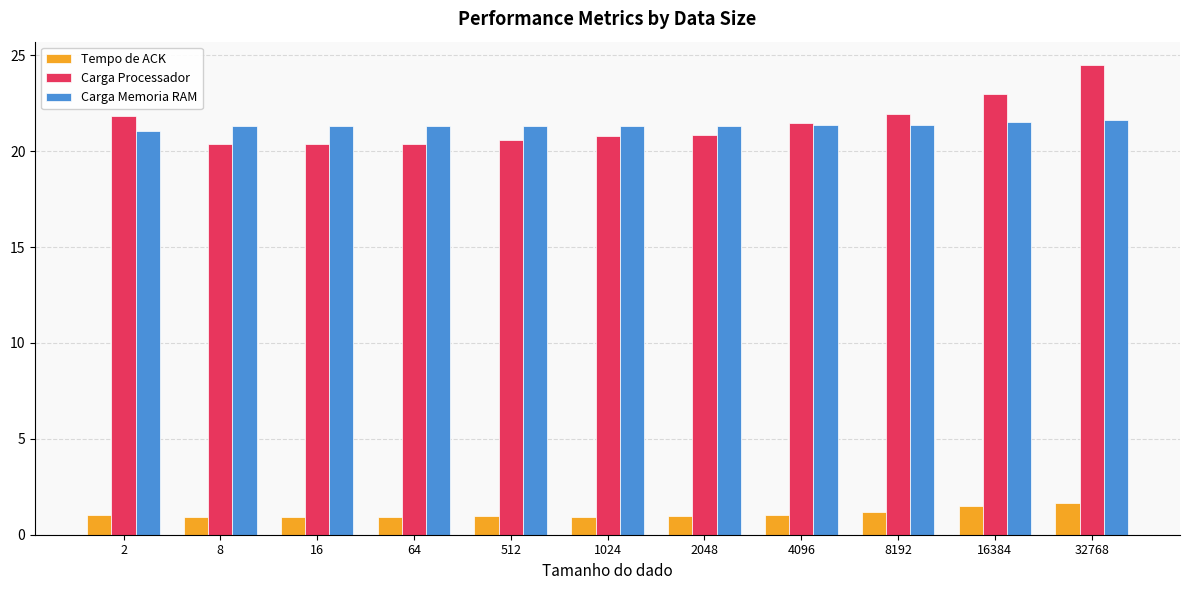

What is the maximum value for Carga Memoria RAM?

21.6